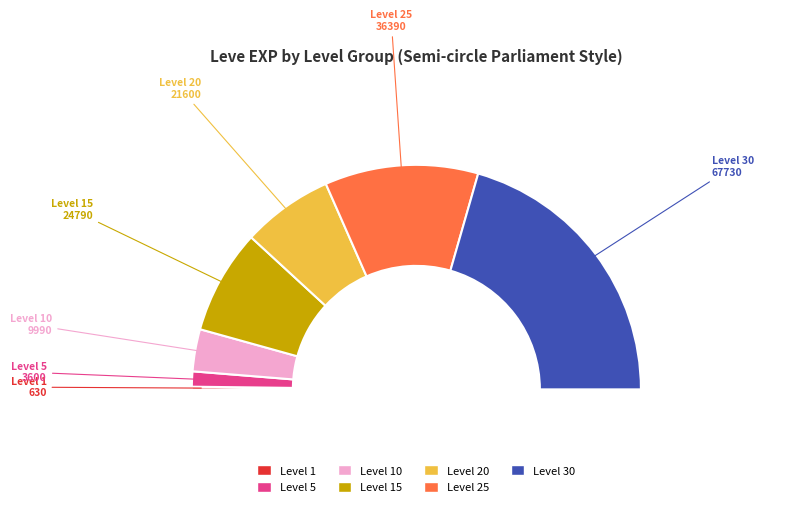

Between Level 10 and Level 15, which is larger?

Level 15